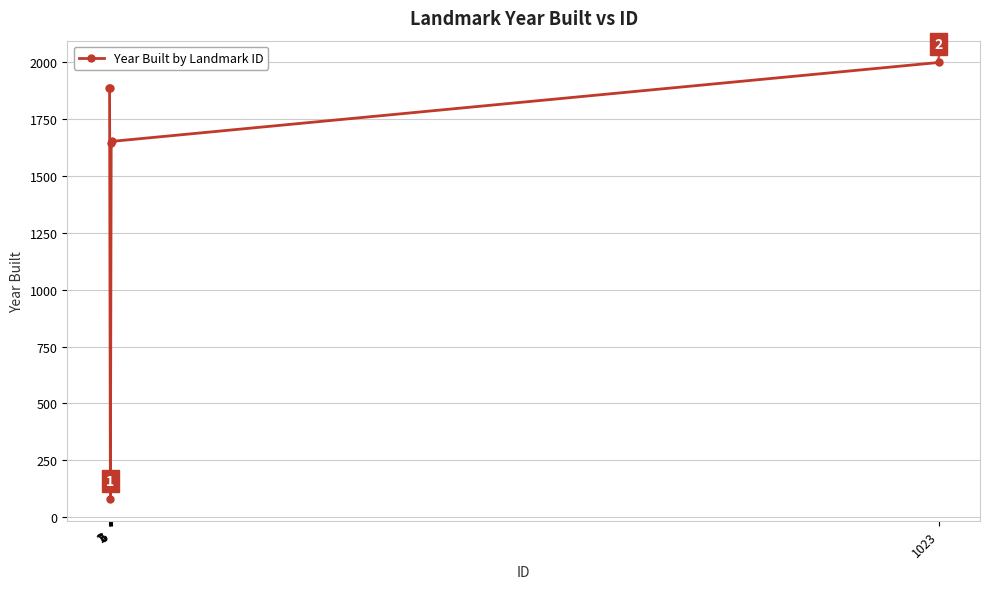

What is the sum of the values at 1 and 1023?

3889